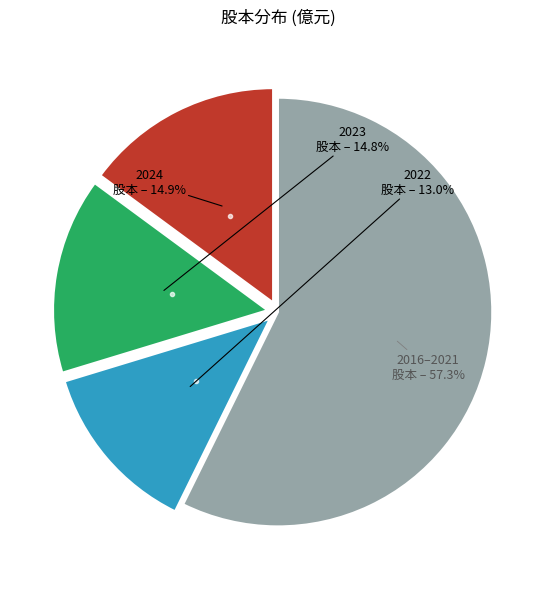

Is there any slice that represents more than half of the pie?

Yes